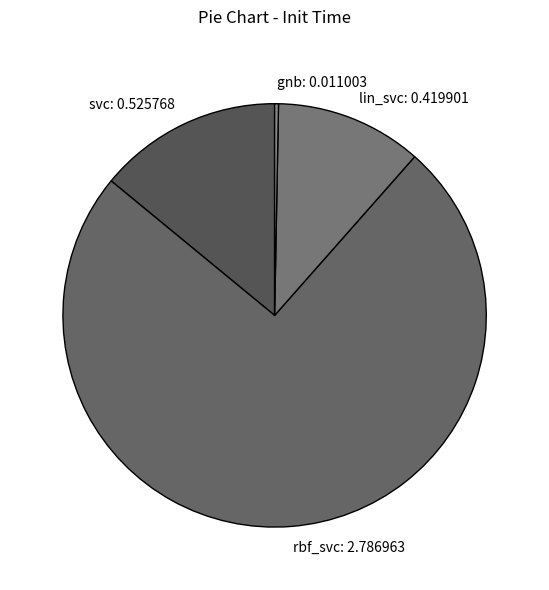

Which category has the biggest portion of the pie?

rbf_svc